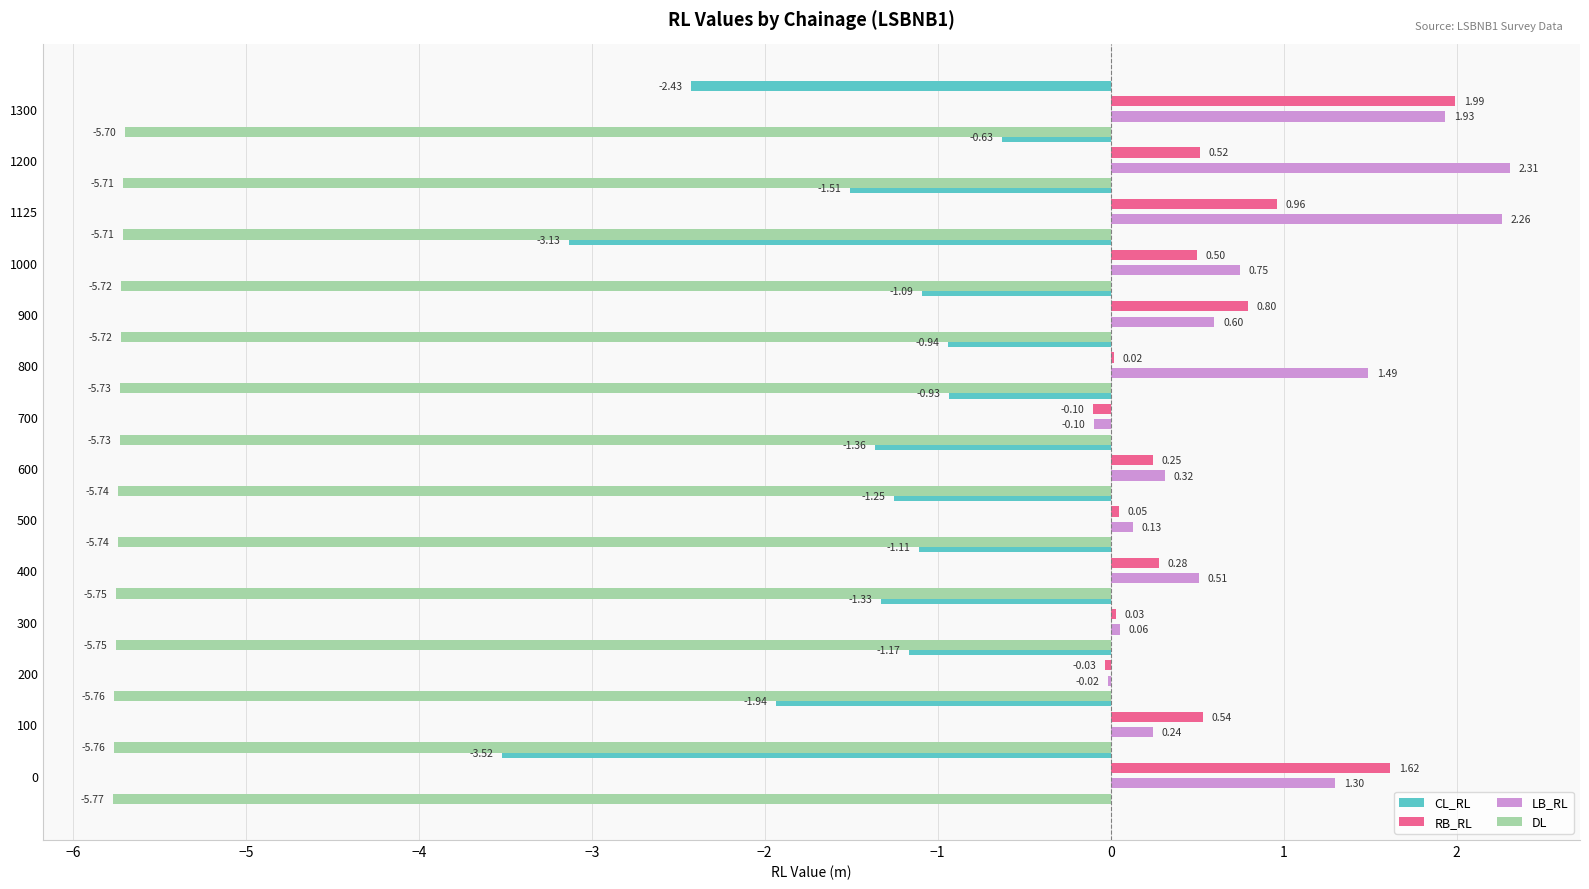

Is the value of RB_RL at 1125 greater than the value of LB_RL at 800?

No